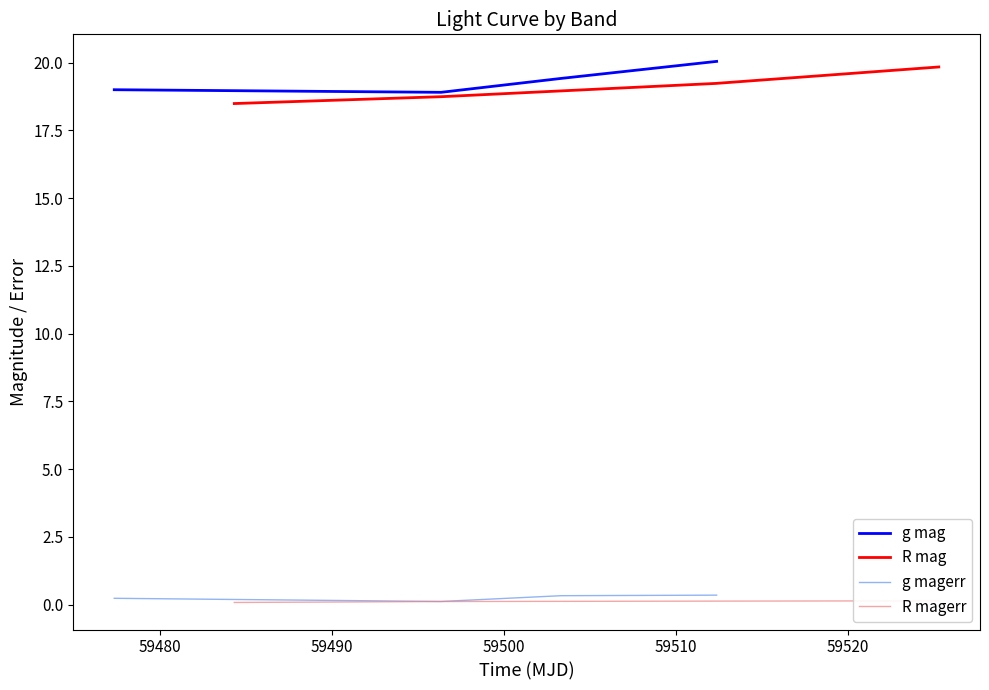

List the series in order of their peak value, lowest first.

R magerr, g magerr, R mag, g mag